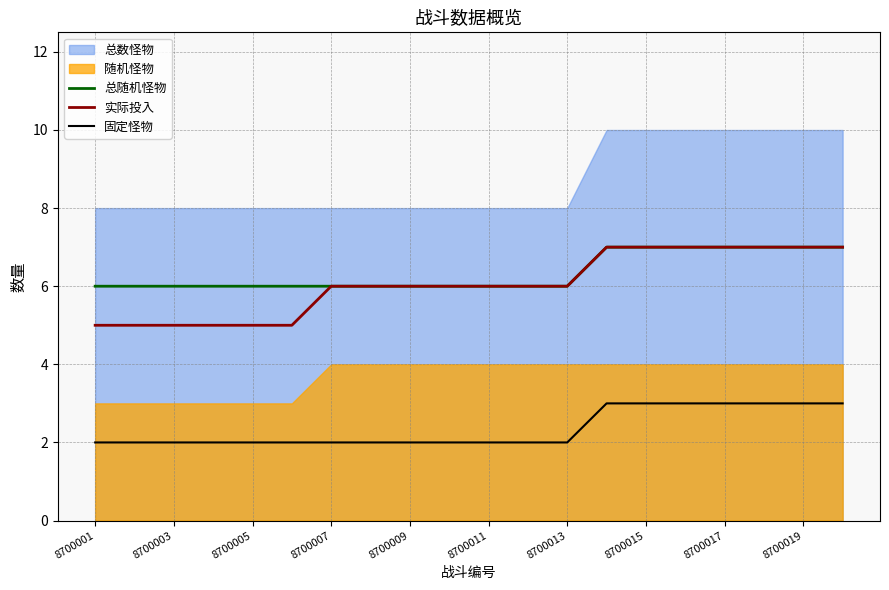

Which category has the lowest value in the 总随机怪物 series?

8700001